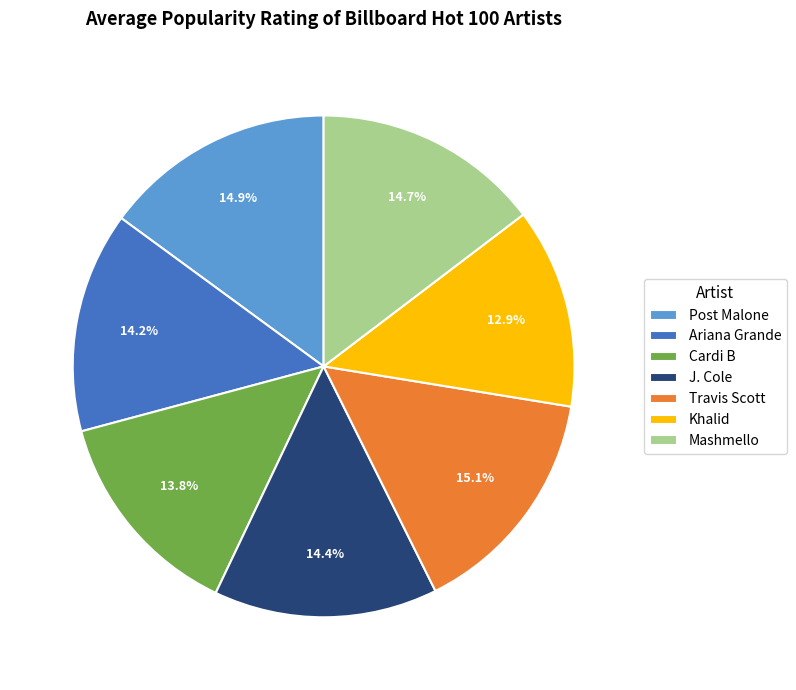

Is there a majority slice in this chart?

No